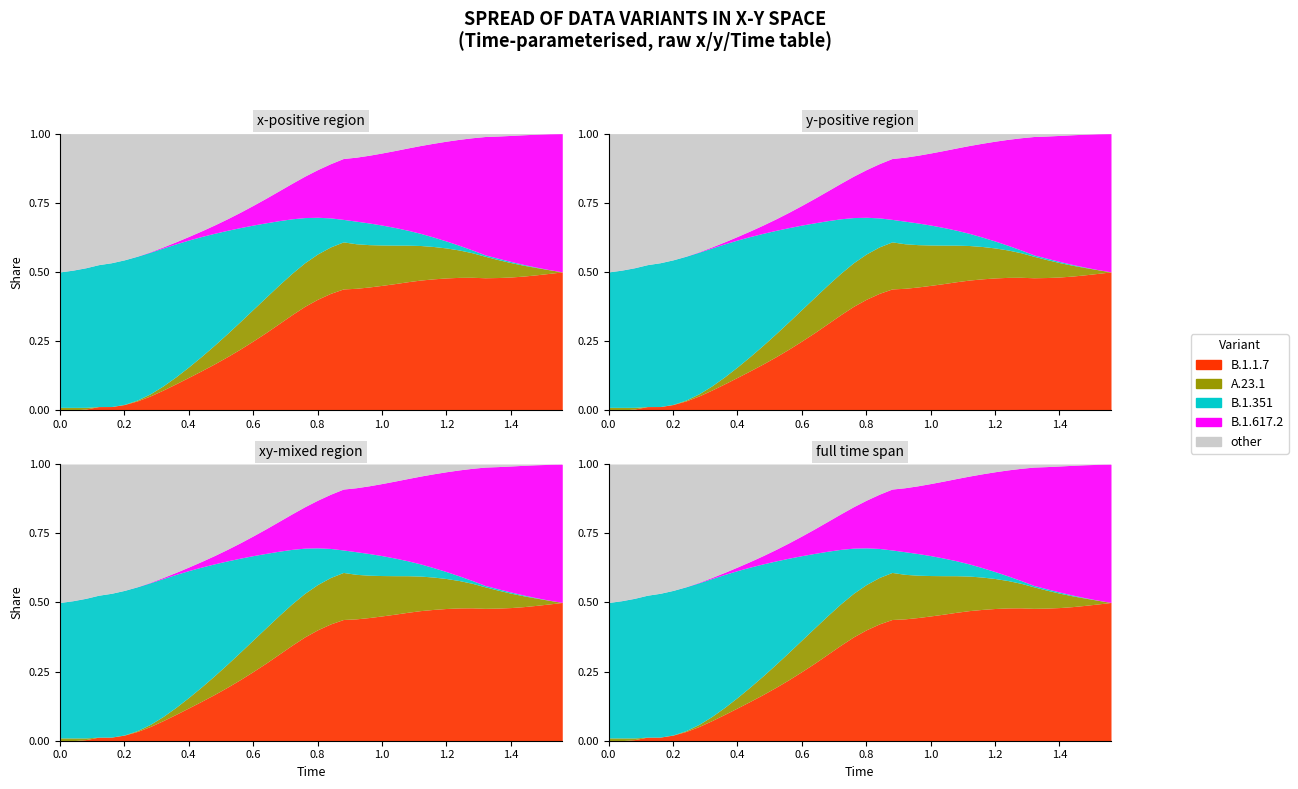

True or false: x and y intersect in this chart.

True